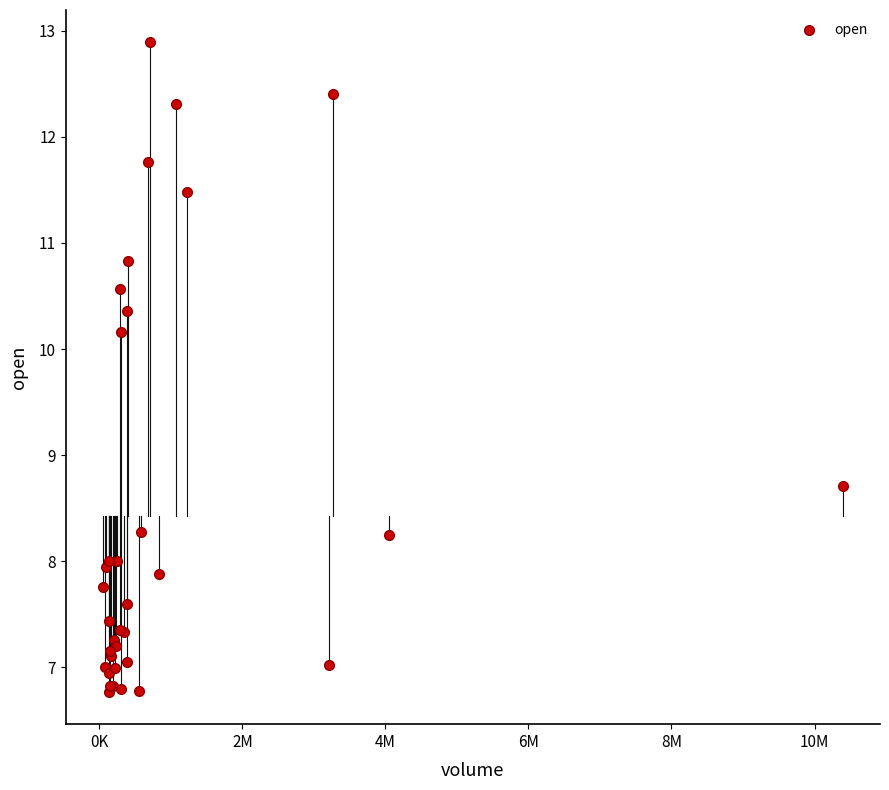

What Y value in the scatter plot is closest to 9?

8.7